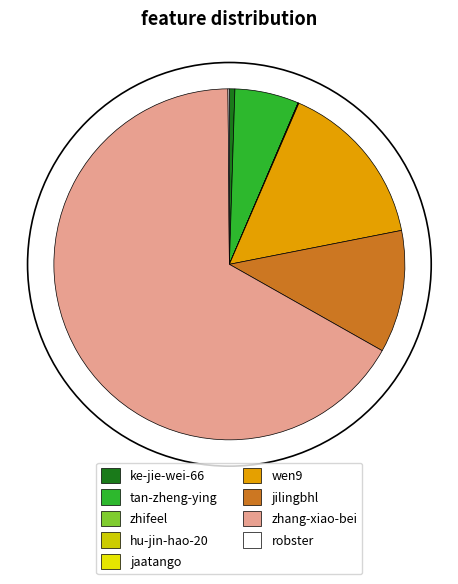

Which slice is the largest?

zhang-xiao-bei